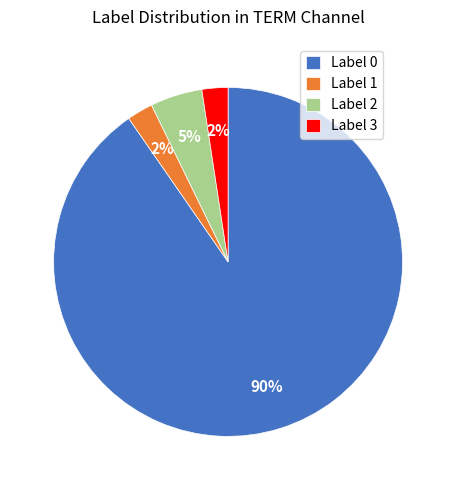

Combined, do Label 1 and Label 3 account for over 50%?

No